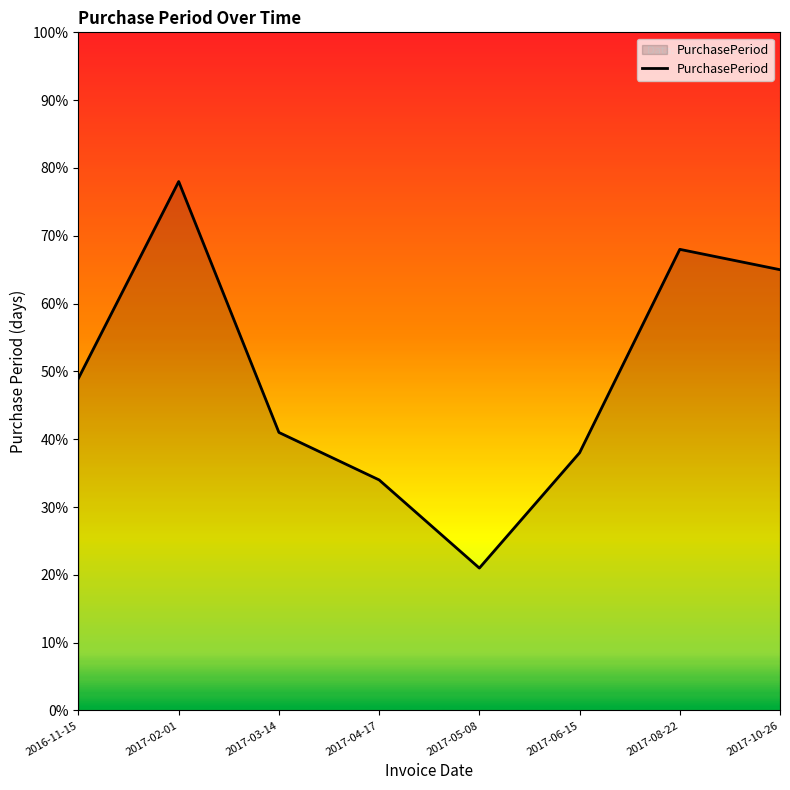

At which category does the data reach its first local valley?

2017-05-08